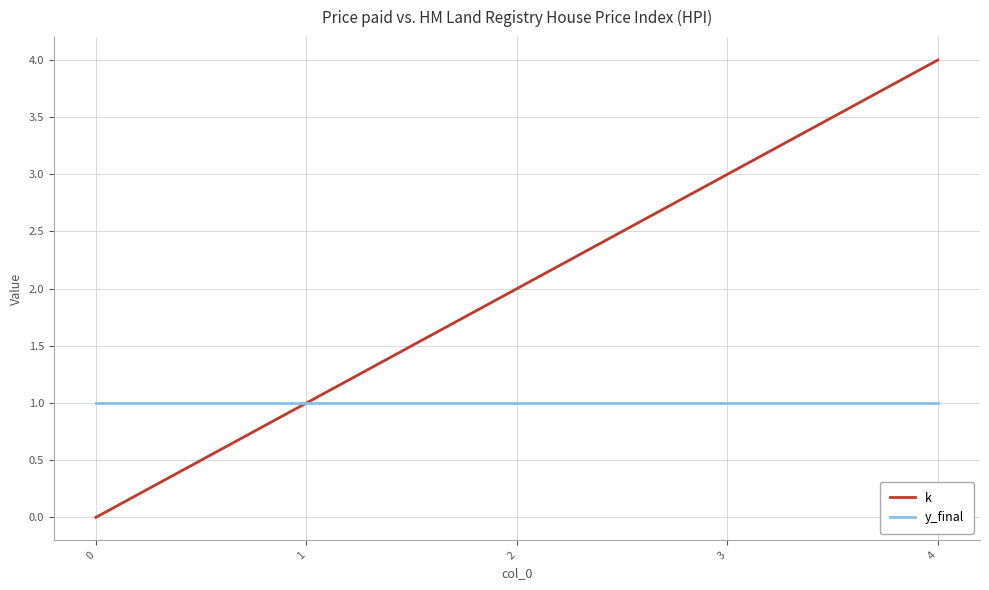

What are all the series names shown in the legend?

k, y_final